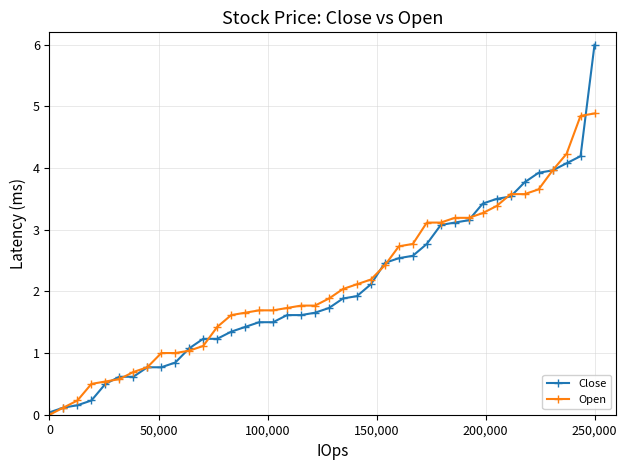

What is the difference between the second highest and second lowest values in the Open series?

4.7